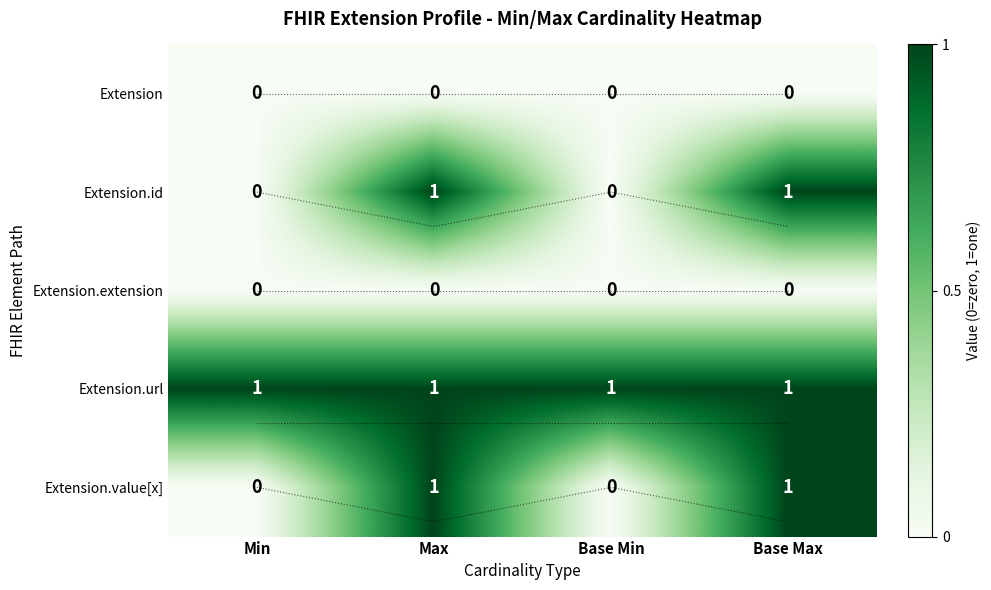

The value of Extension.extension at Max is 0. True or false?

True